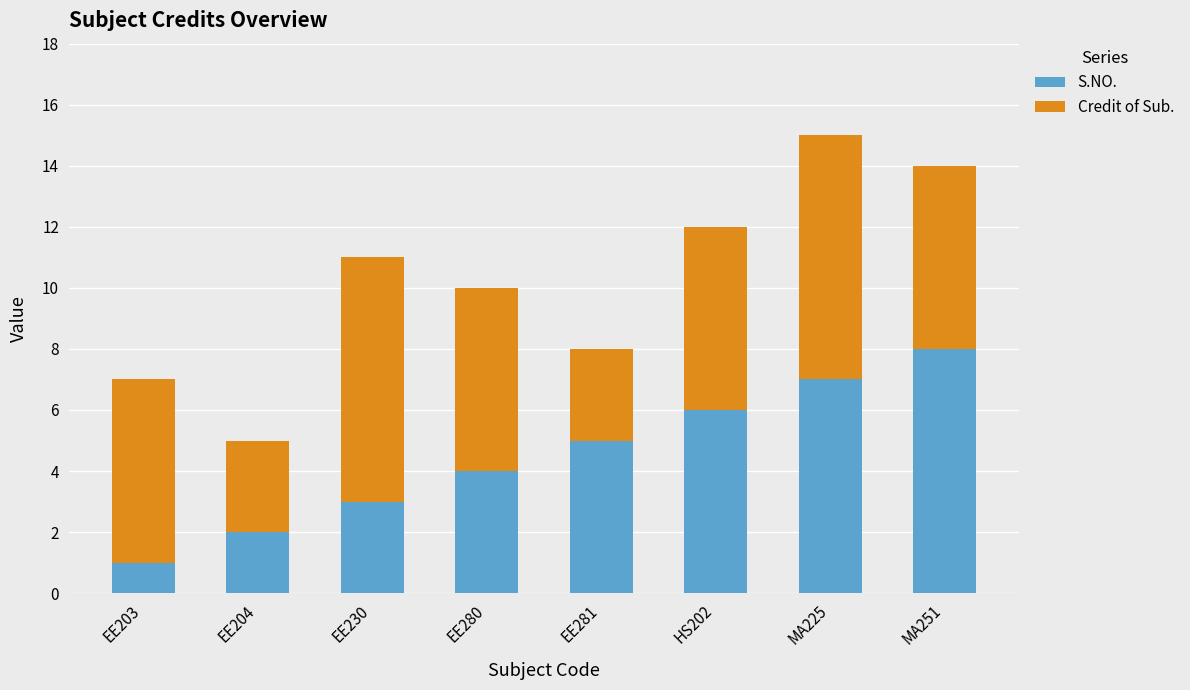

What are all the series names shown in the legend?

S.NO., Credit of Sub.